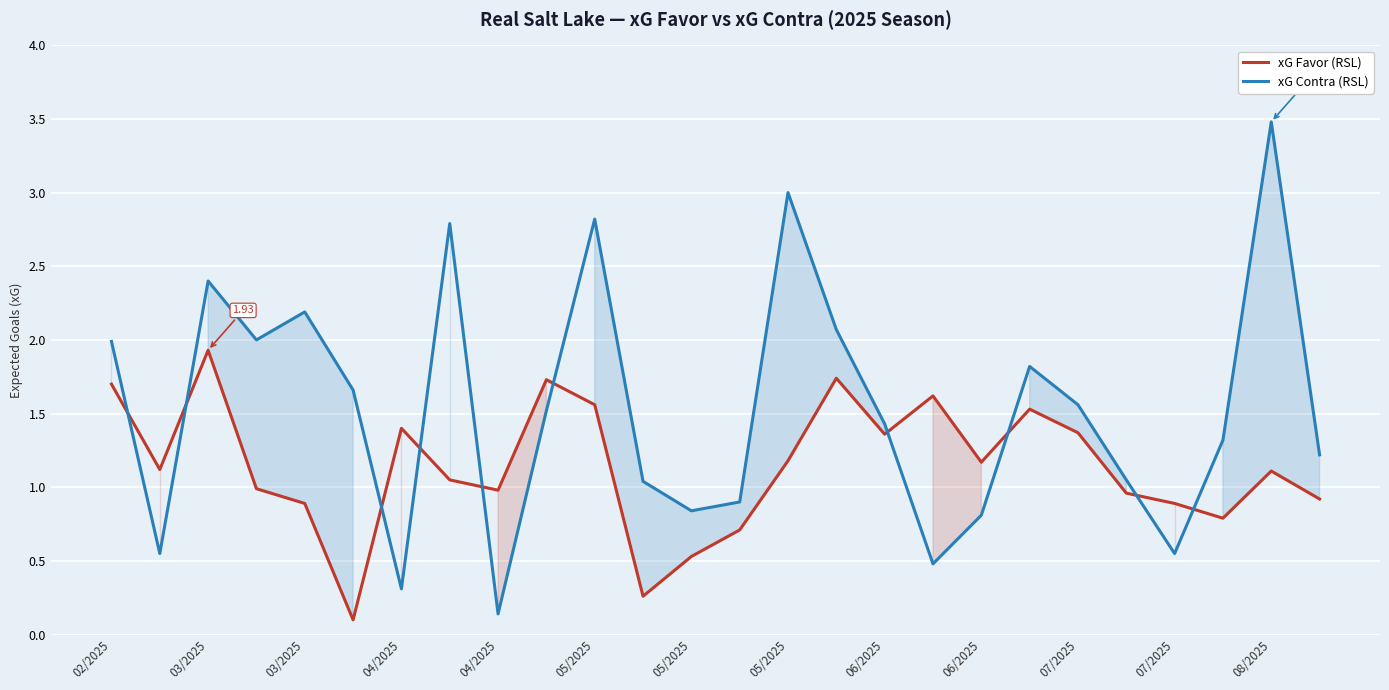

True or false: xG Favor has more than 2 interior local peaks.

True